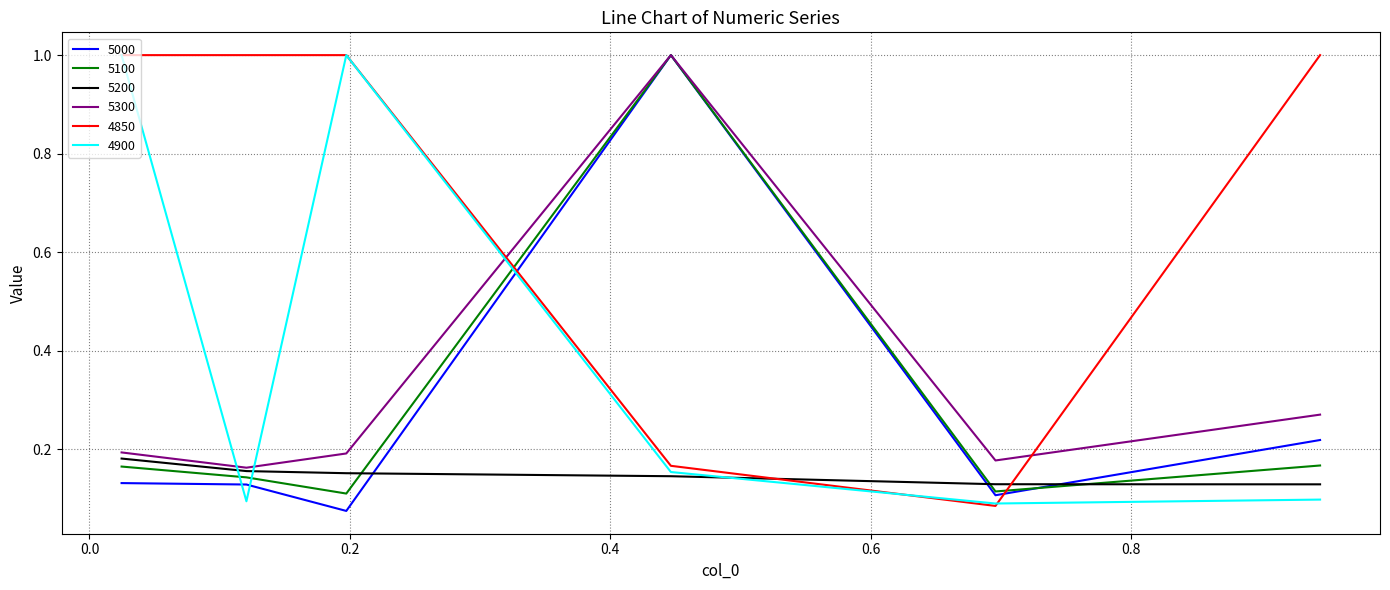

True or false: 5200 and 4850 intersect in this chart.

True